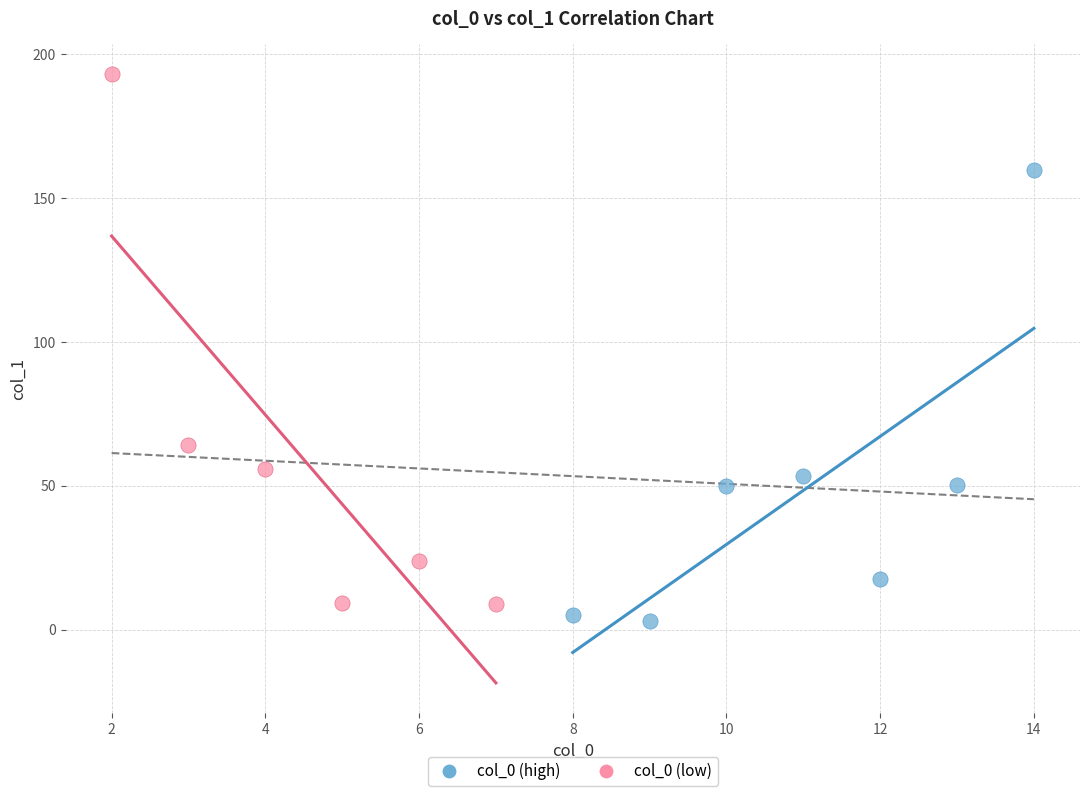

What are all the series names shown in the legend?

col_0 (high), col_0 (low)